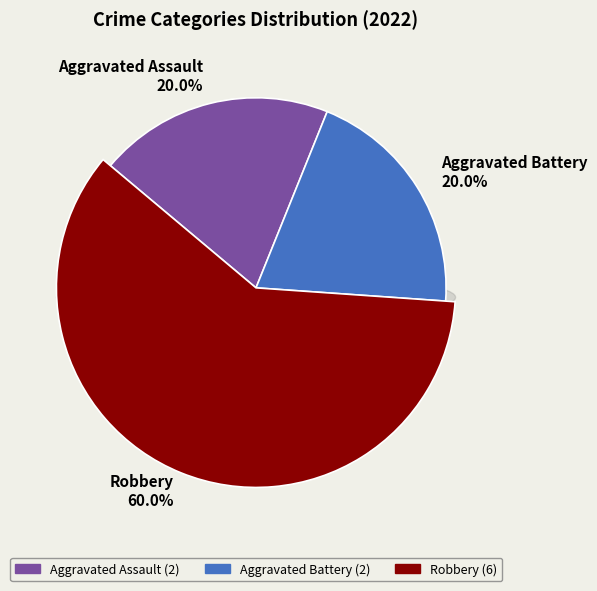

Does Aggravated Battery represent more than half of the total?

No